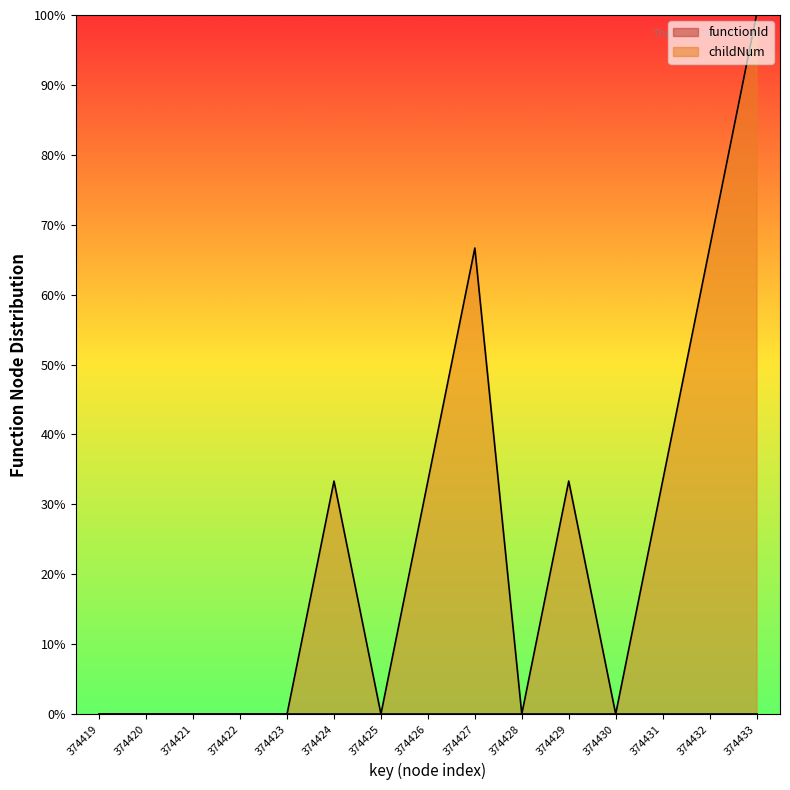

What is the change in value from 374423 to 374429?

+33.3